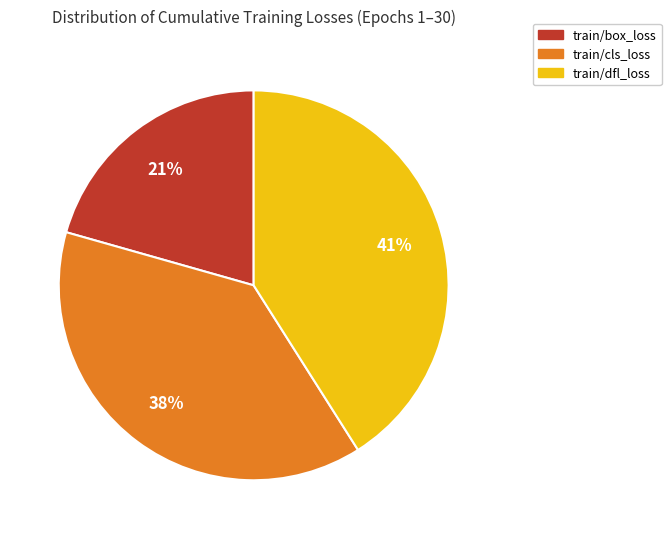

What percentage is the train/cls_loss slice, to the nearest percent?

38%